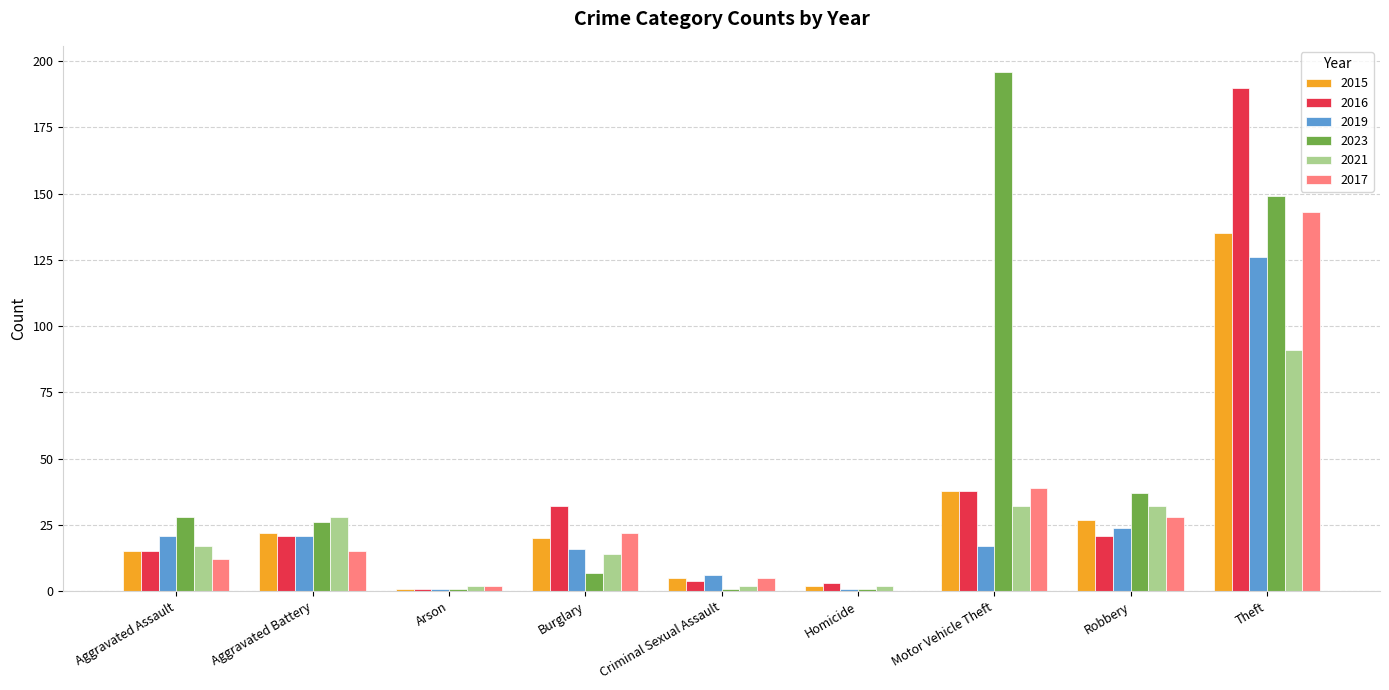

At which label does 2023 first exceed 26?

Aggravated Assault